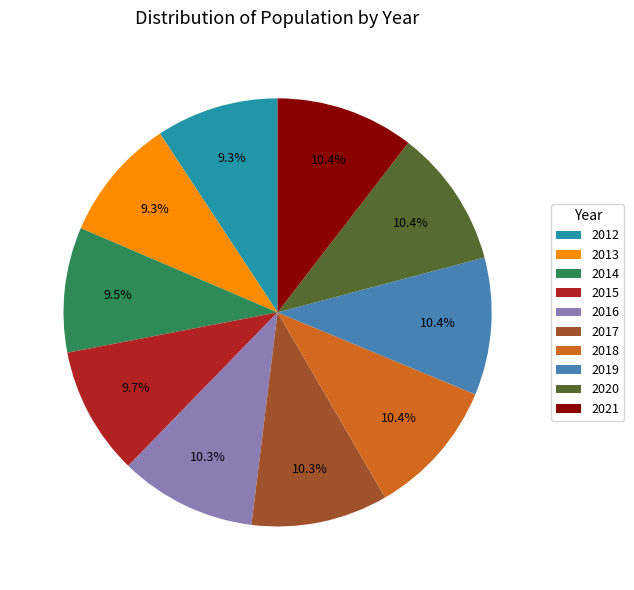

How many segments does this pie chart have?

10